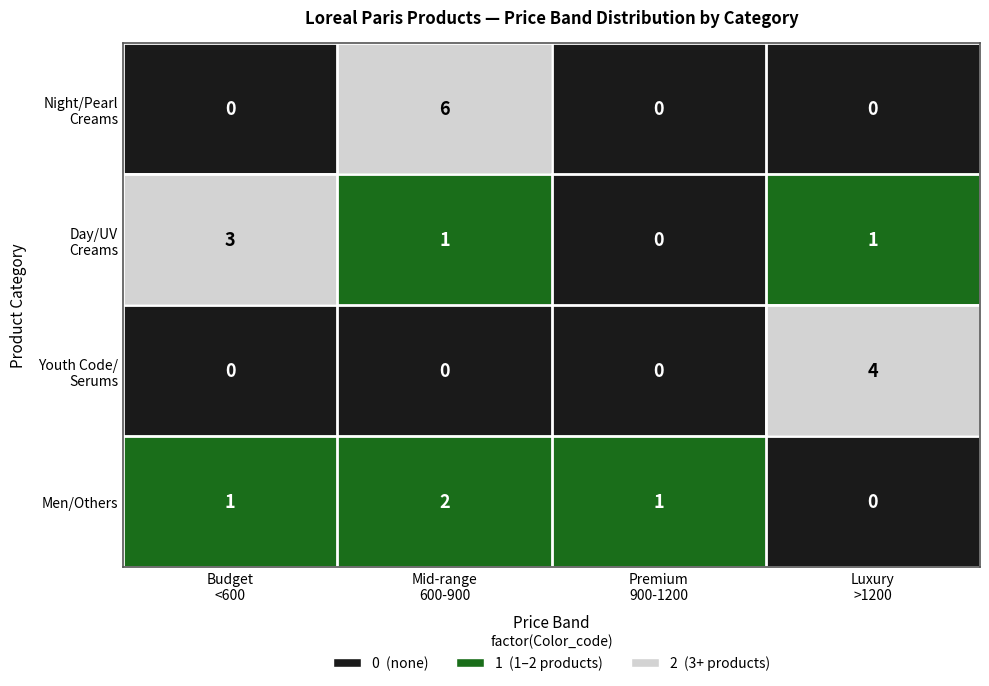

Count the Men/Others values in the range 1 to 2.

3